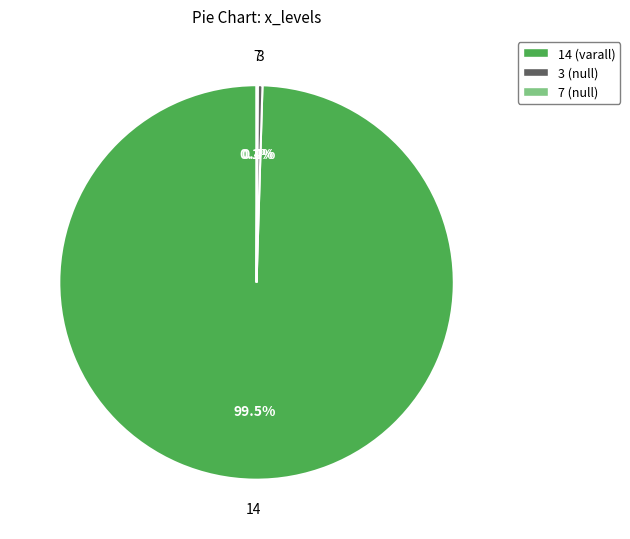

What is the largest slice in the pie chart?

14 (varall)